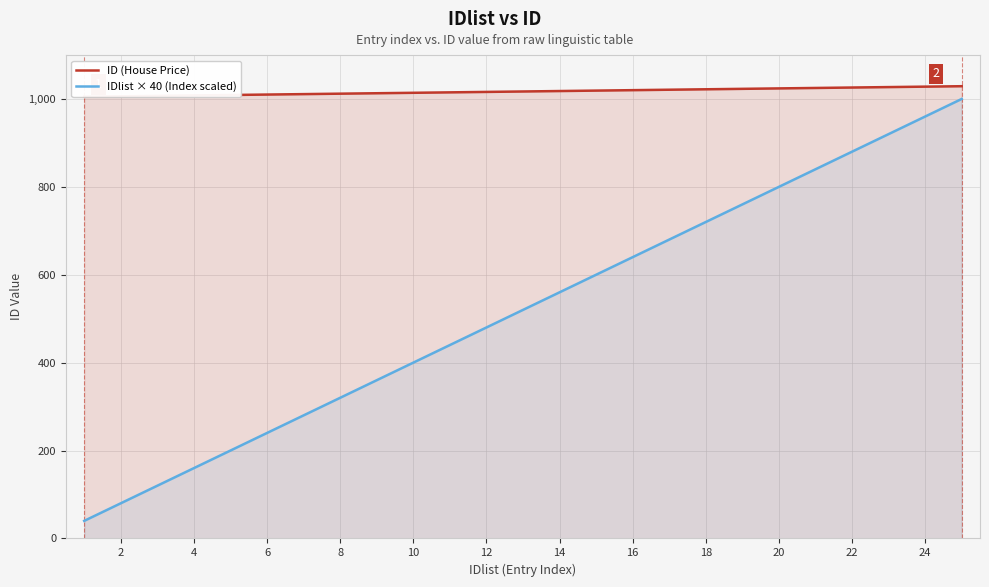

List the series in order of their peak value, highest first.

ID (House Price), IDlist × 40 (Index scaled)